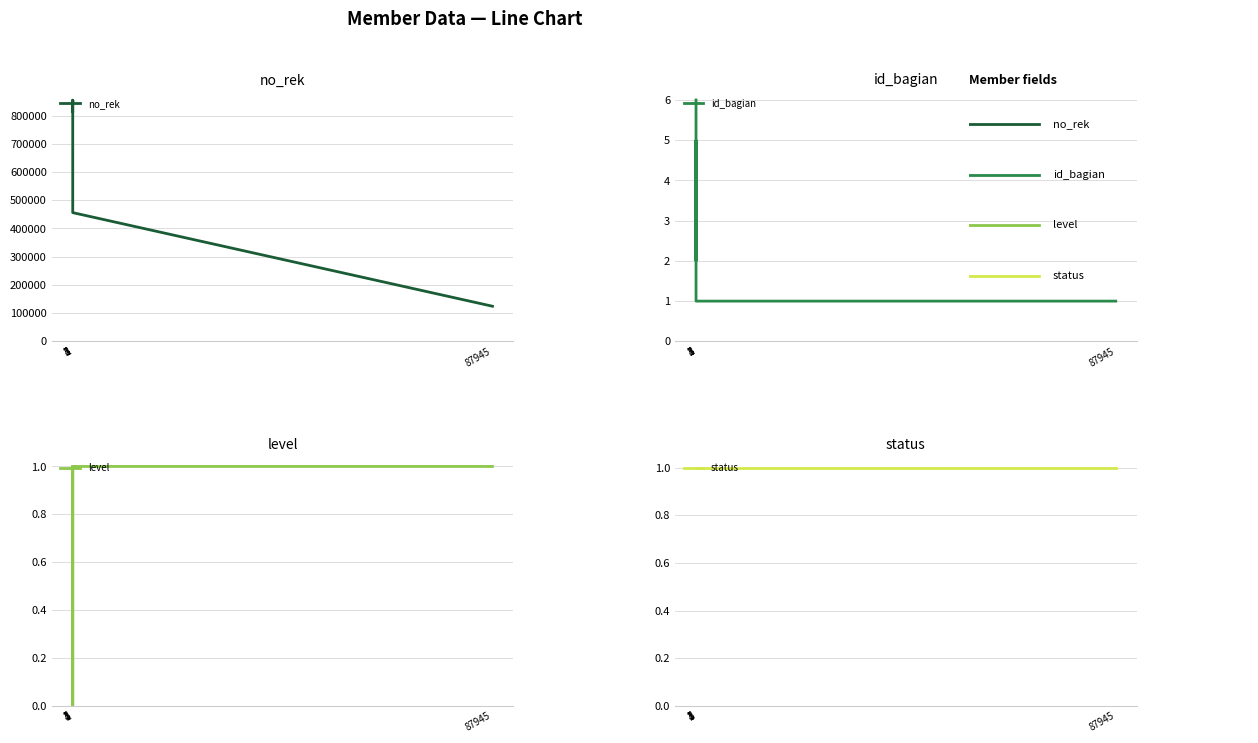

What is the sum of the level values at 4 and 87945?

1